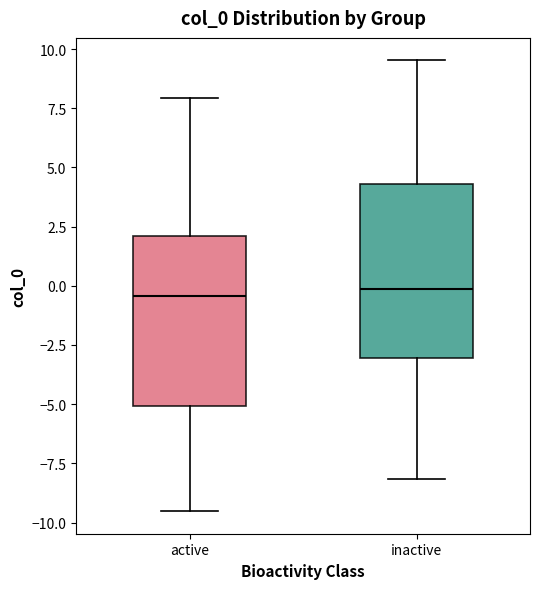

Reading left to right, read every box against the y-axis: the position of its median line, the range the box covers, and the ends of its whiskers. The values are not printed on the chart, so give them approximately, as read against the axis.

active: median -0.5, box -5.0 to 2.0, whiskers -9.5 to 8.0
inactive: median 0.0, box -3.0 to 4.5, whiskers -8.0 to 9.5